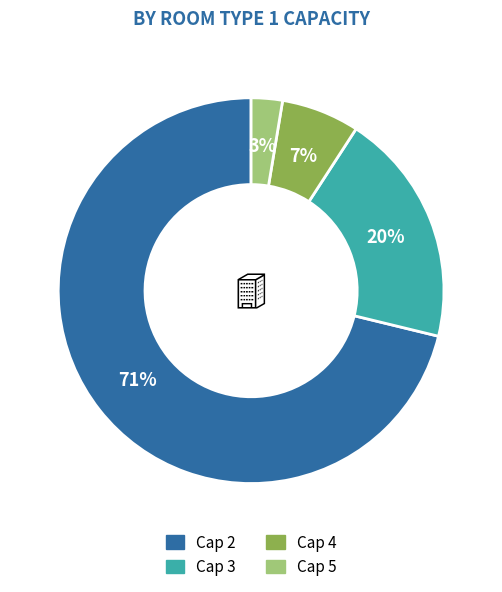

Does any single category account for the majority?

Yes